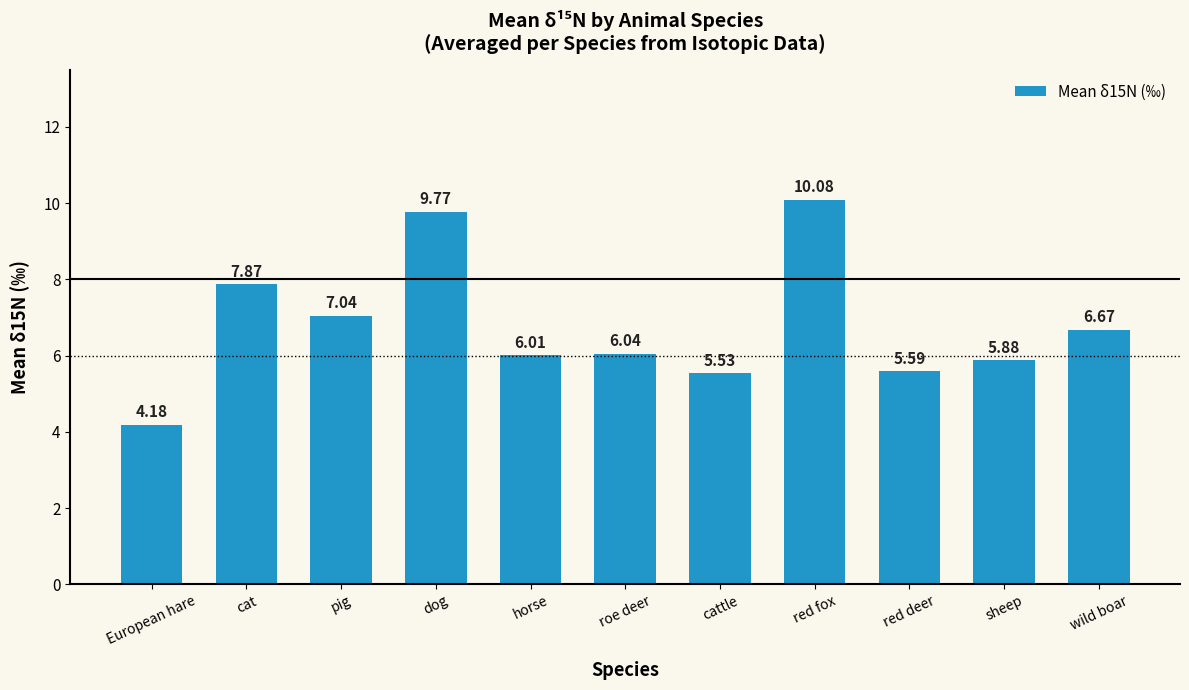

What is the label of the 1st bar from the right?

wild boar